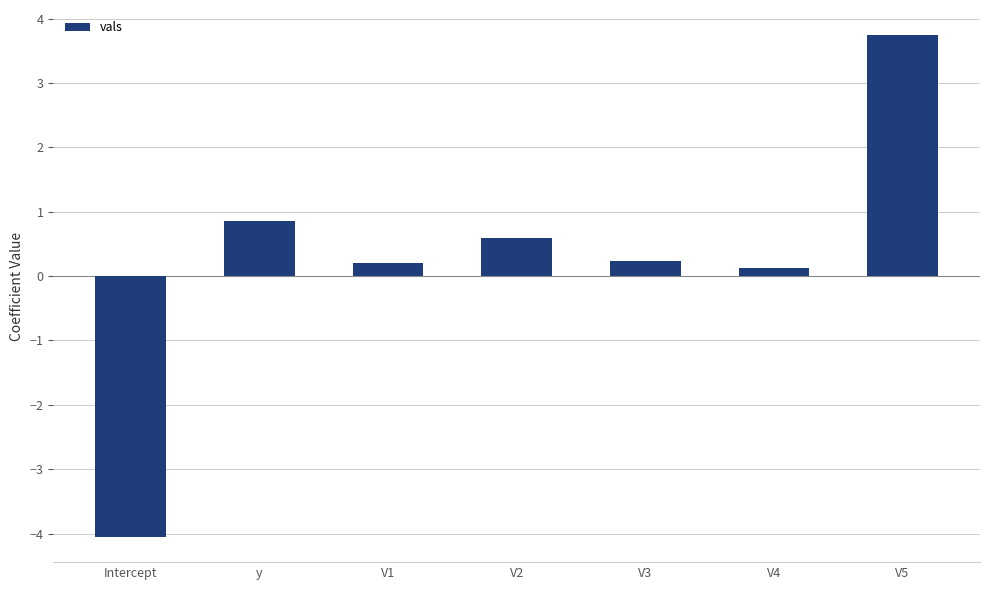

Count the number of categories in the chart.

7